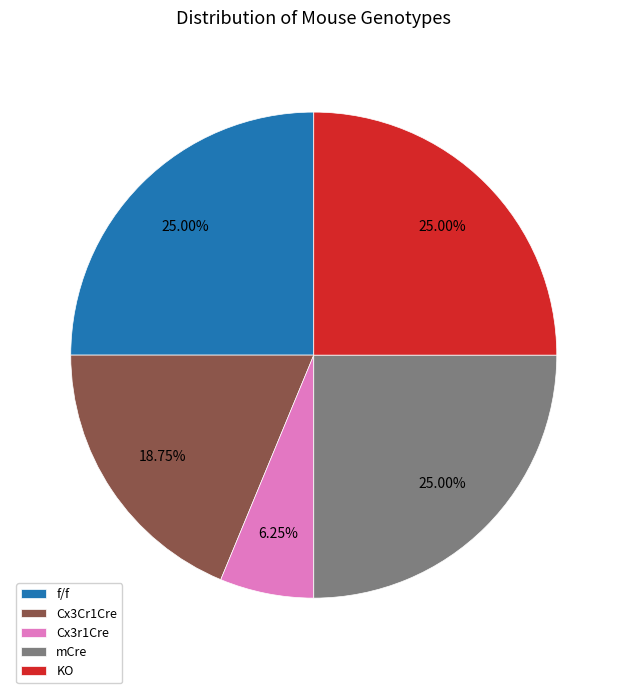

What is the ratio of the value at f/f to the value at Cx3r1Cre?

4.0